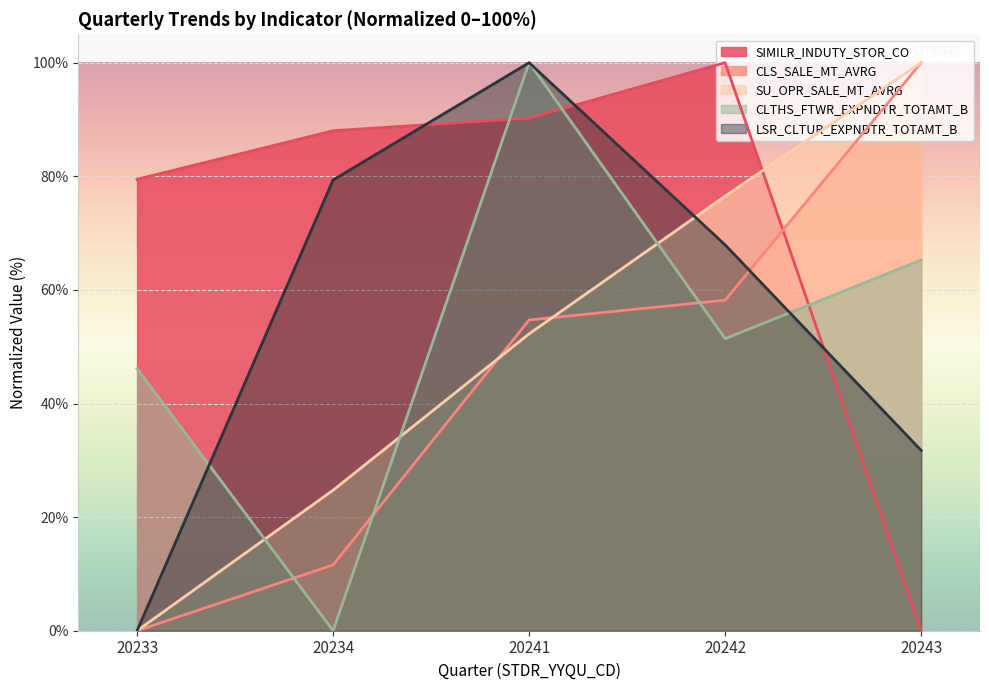

Between 20234 and 20242, which is larger?

20242